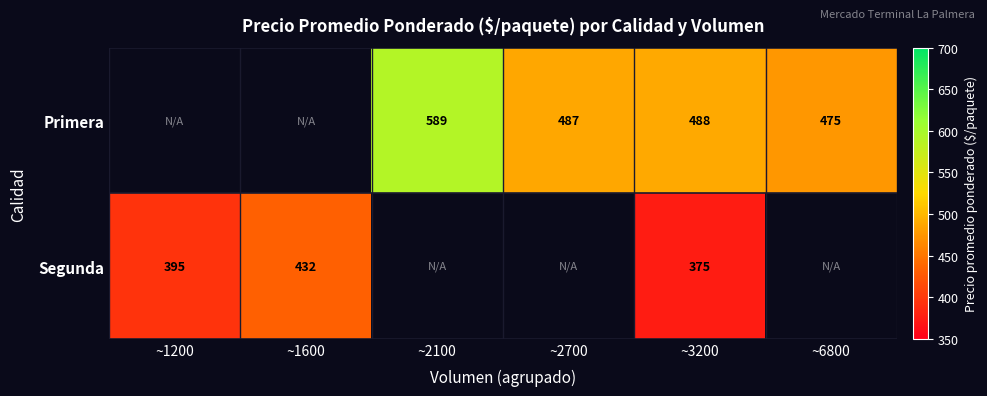

Rank the series at ~3200 from lowest to highest value.

Segunda, Primera